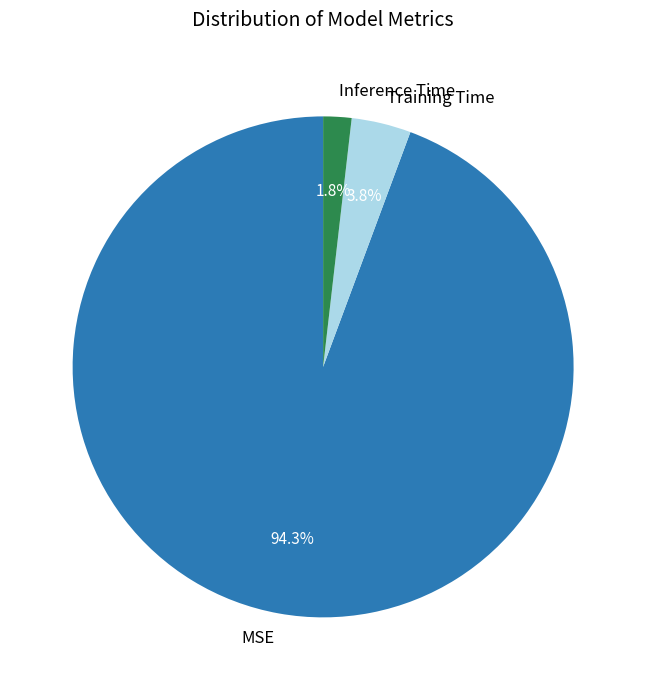

How many slices are in this pie chart?

3